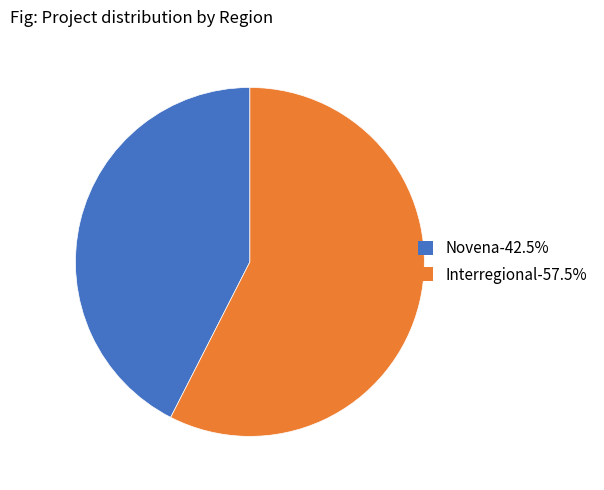

Is there a majority slice in this chart?

Yes